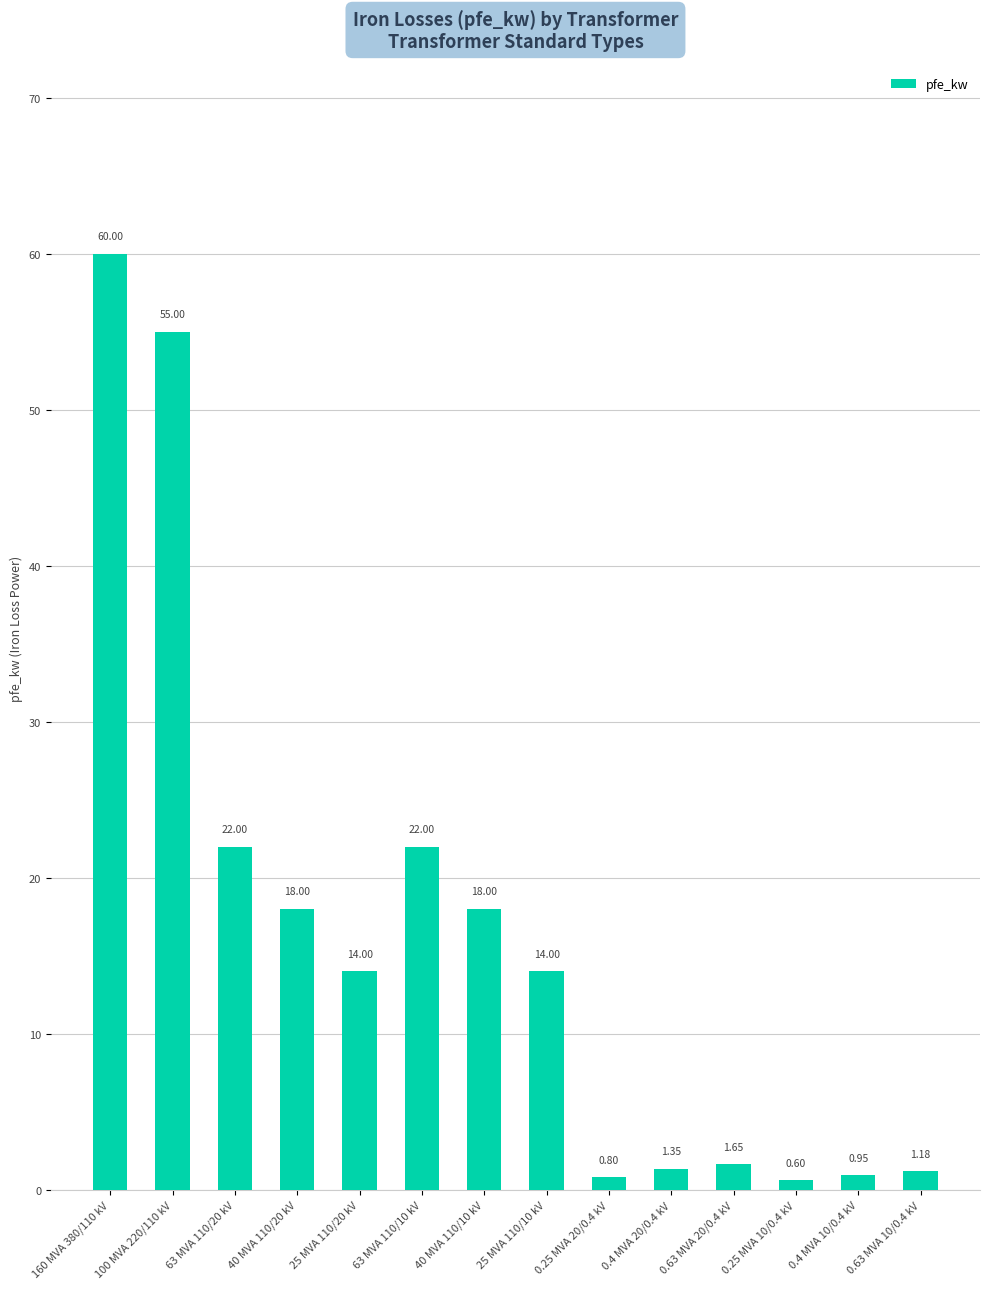

What is the minimum value shown in the chart?

0.6